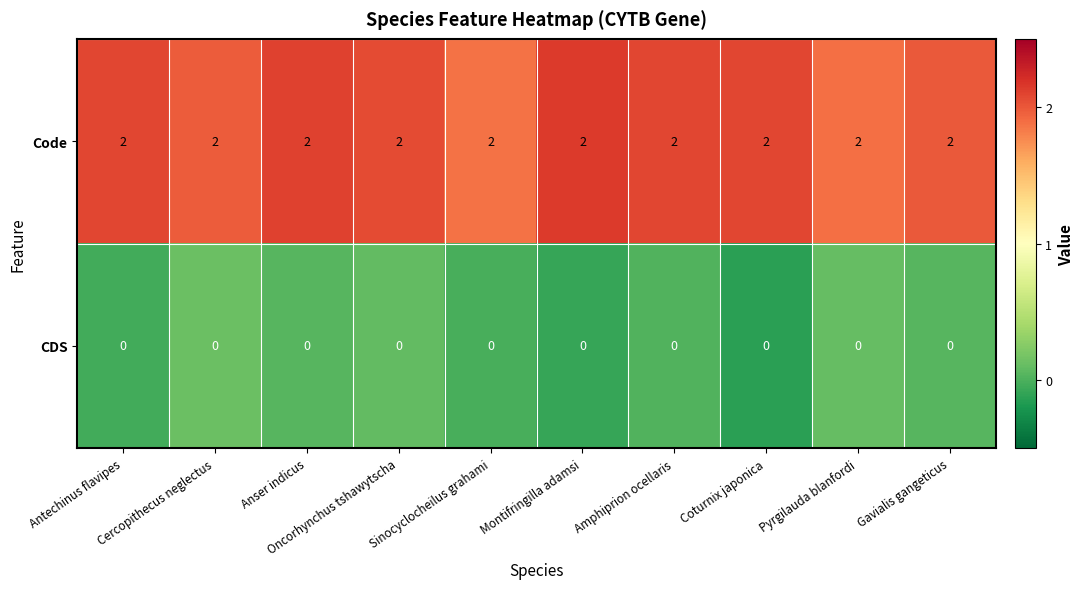

Rank the series by their maximum value, from highest to lowest.

Code, CDS